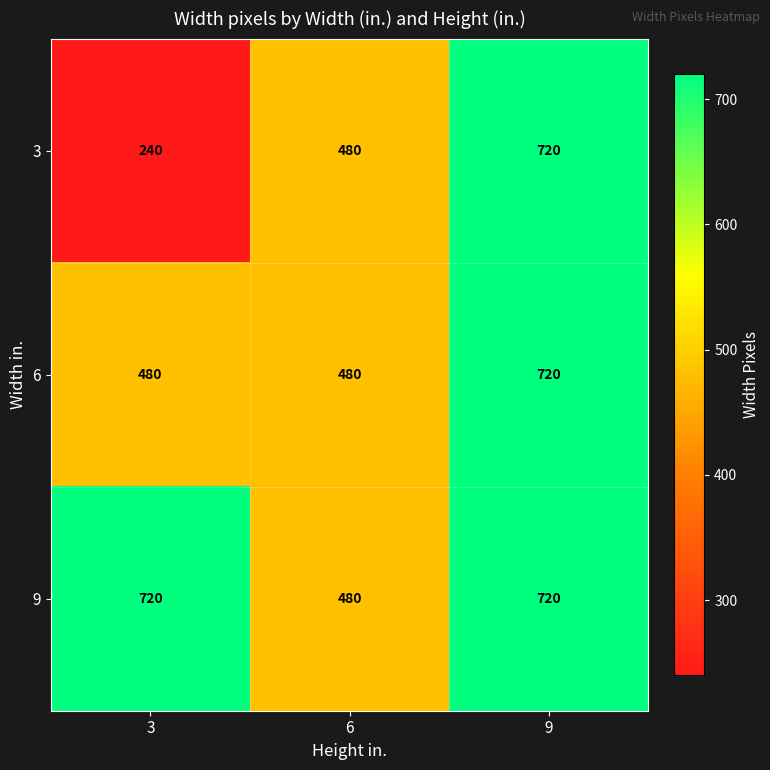

What is the average value of the 6 series?

560